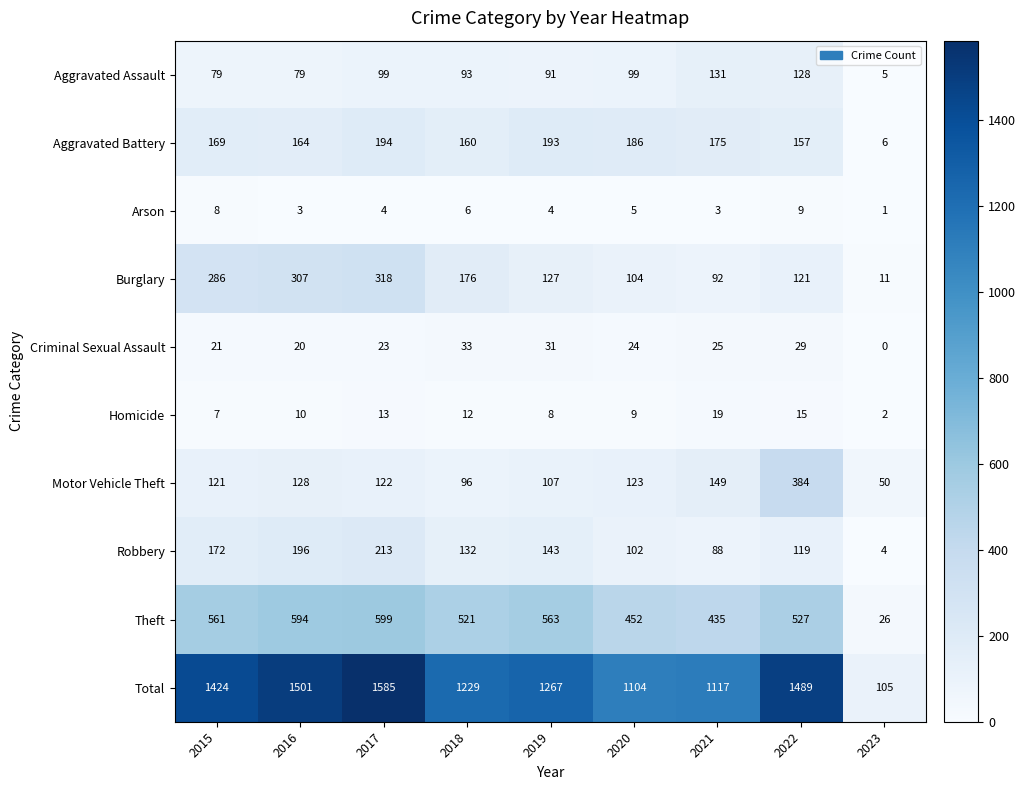

Which series changed the most between 2015 and 2022?

Motor Vehicle Theft